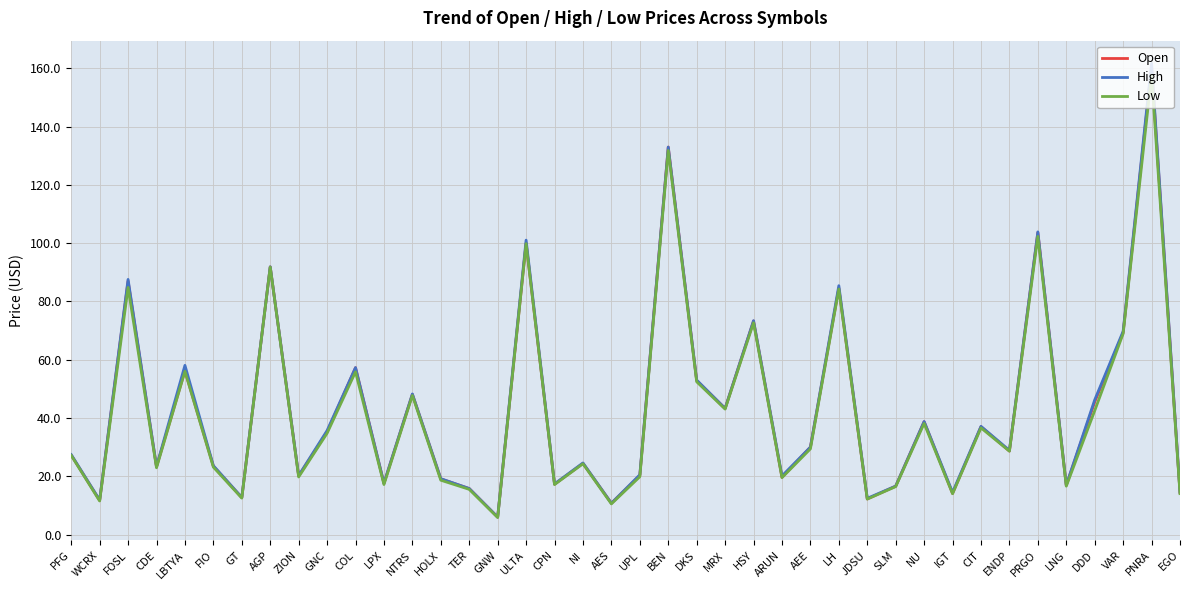

Is the value of Open at MRX greater than the value of Low at ENDP?

Yes